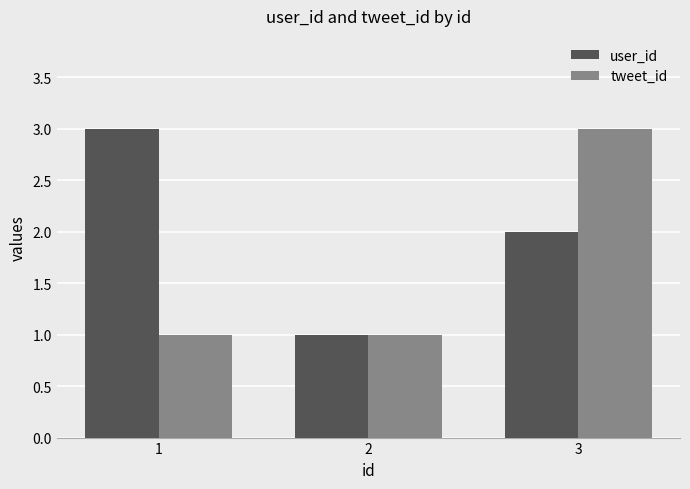

Count the number of categories in the chart.

3